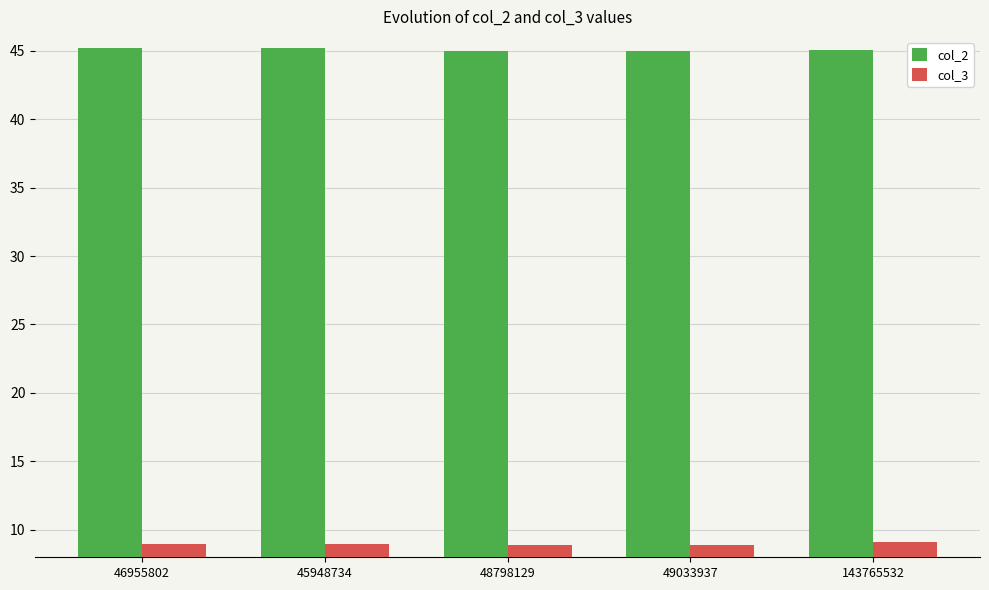

What value does the col_3 series have at 48798129?

8.9